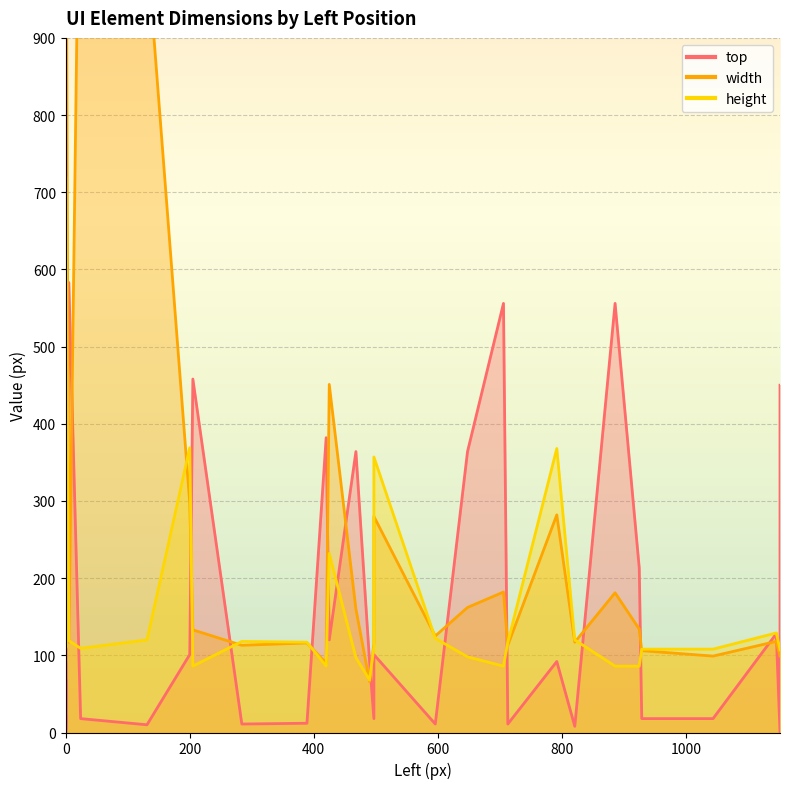

At which label does height reach its minimum?

490